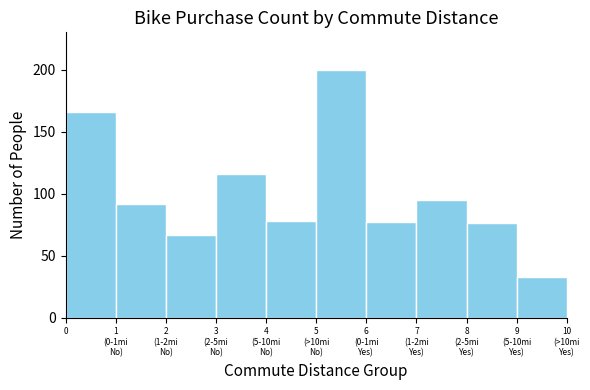

Reading left to right, extract all data points from this chart.

166	92	67	116	78	200	77	95	76	33